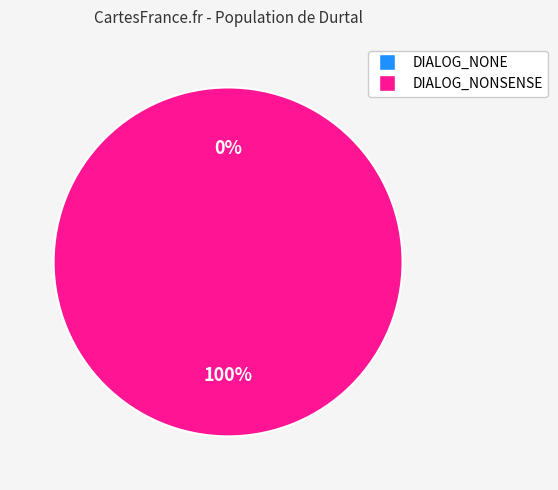

To the nearest percent, what percentage of the pie is DIALOG_NONSENSE?

100%